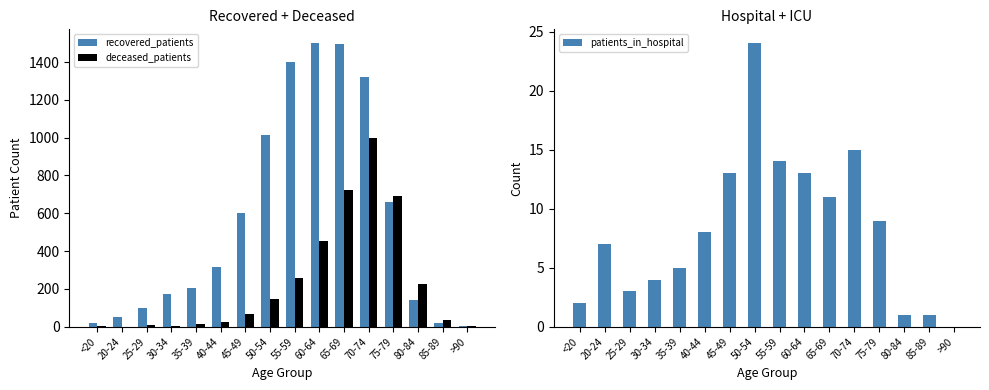

What is the label of the 15th bar from the right?

20-24